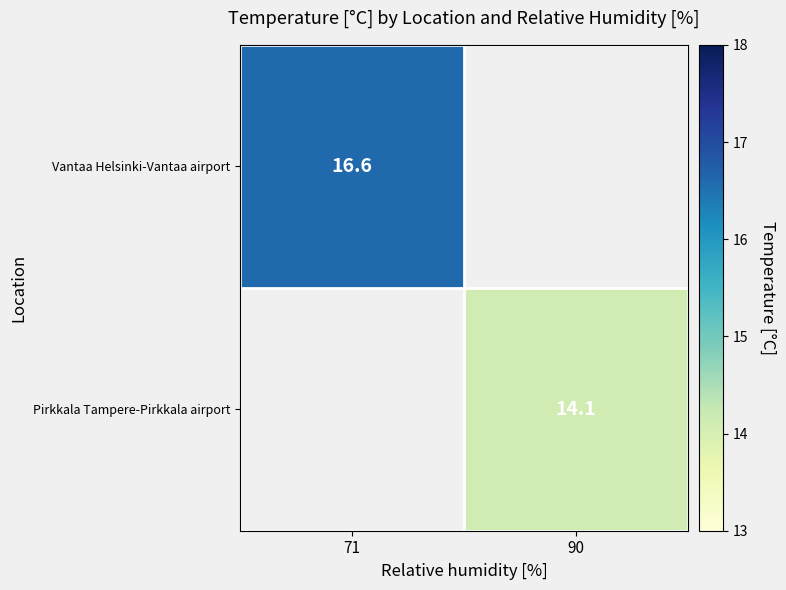

The value of Pirkkala Tampere-Pirkkala airport at 90 is 4.7. True or false?

False